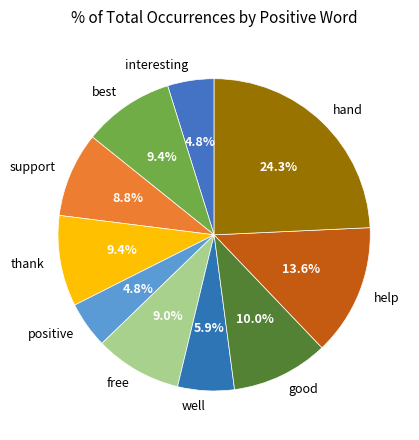

Does good account for over 50% of the chart?

No